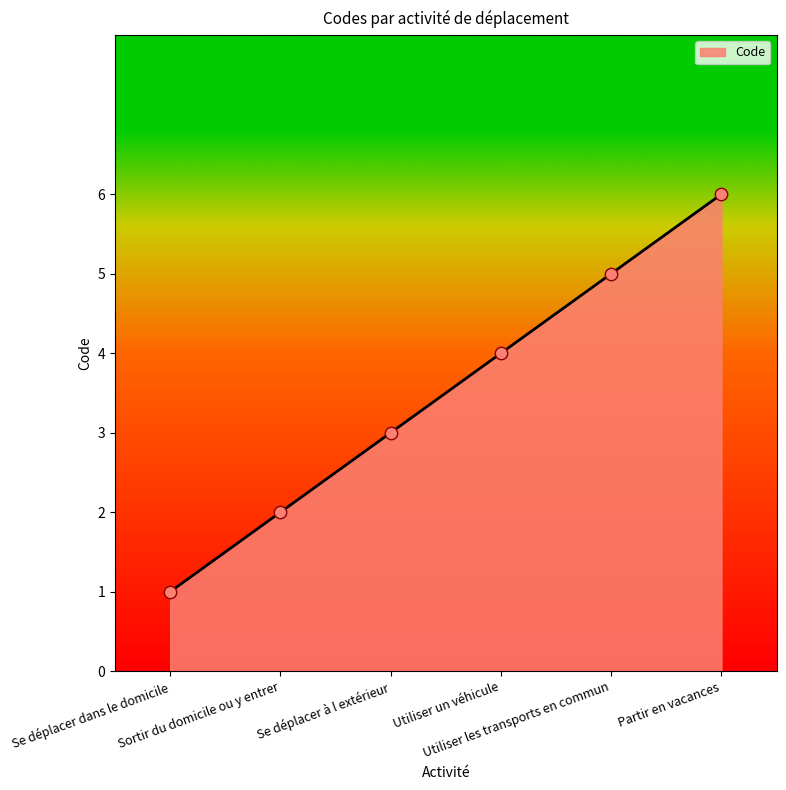

Which has a higher value, Utiliser un véhicule or Se déplacer à l extérieur?

Utiliser un véhicule